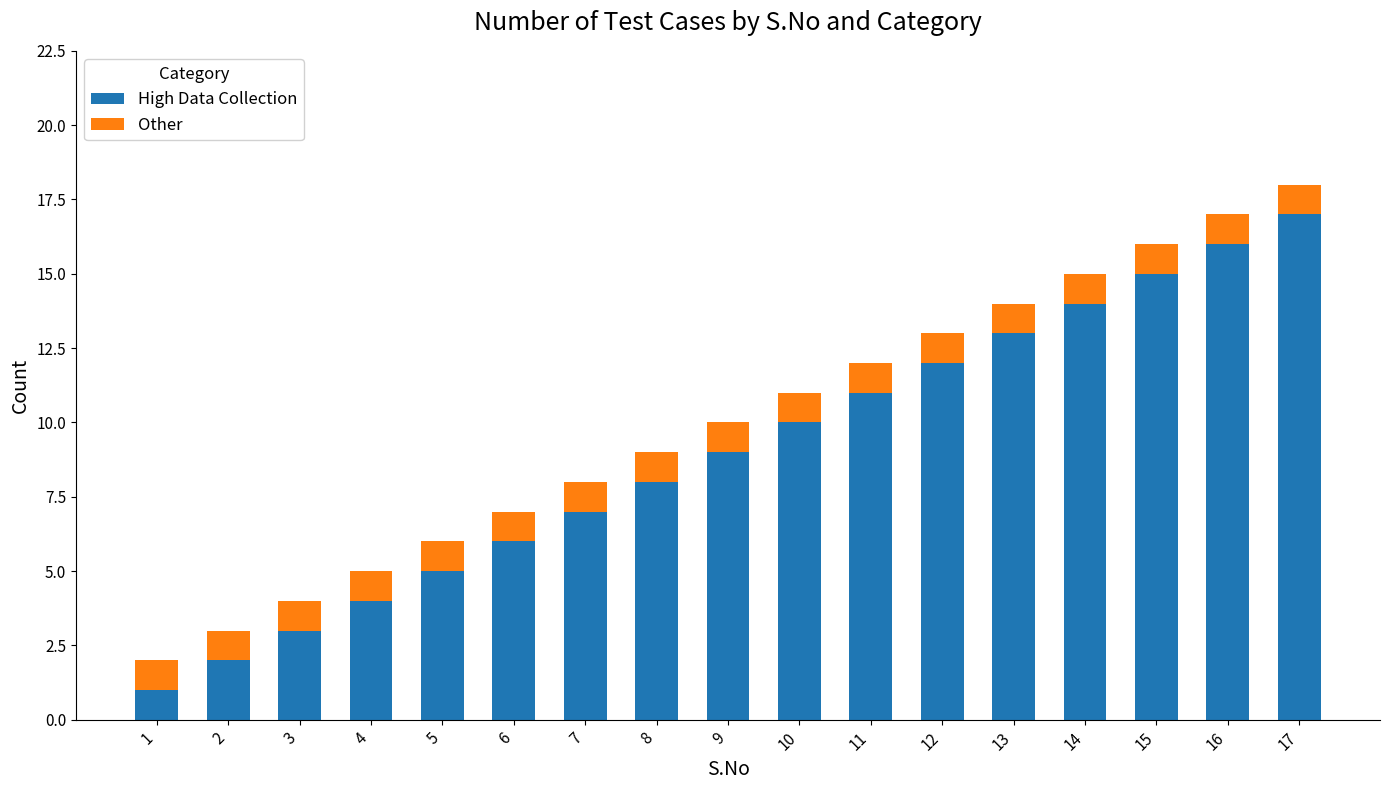

At which category is the sum across all series the highest?

17